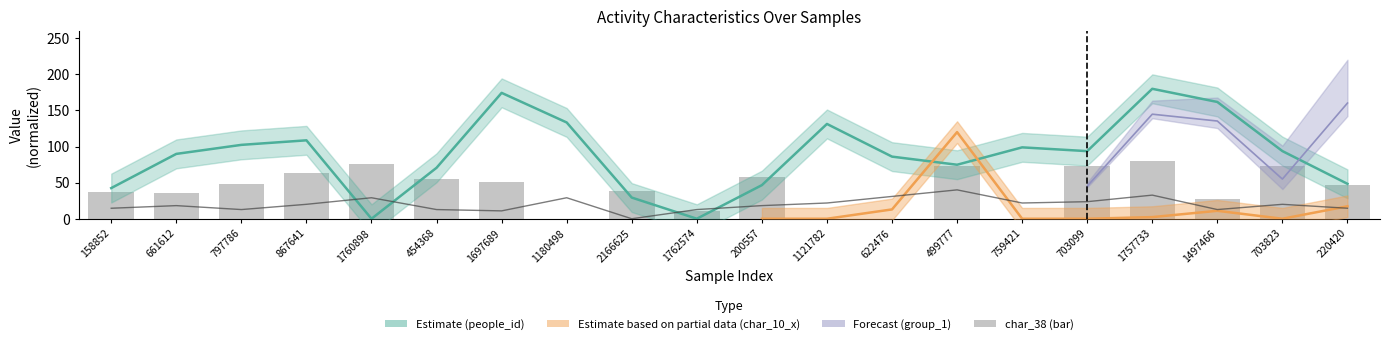

What is the sum of the char_38 values at 759421 and 2166625?

38.0